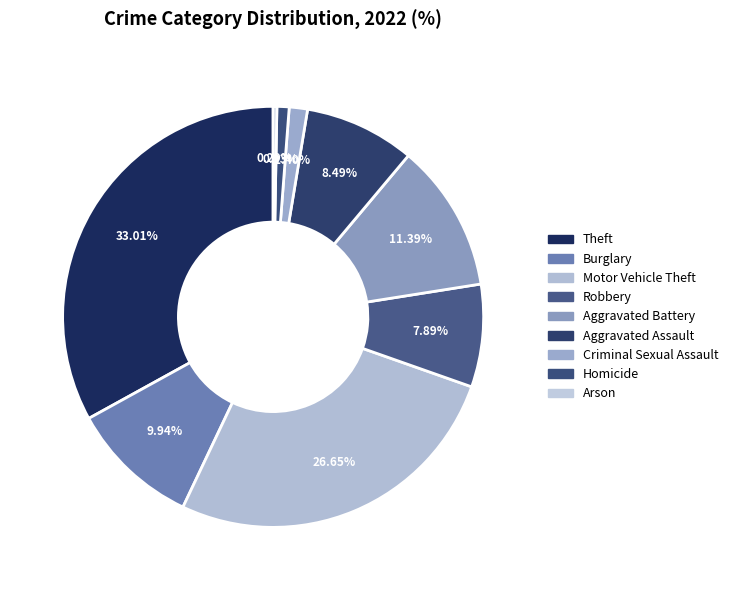

Is Robbery the majority of the pie?

No